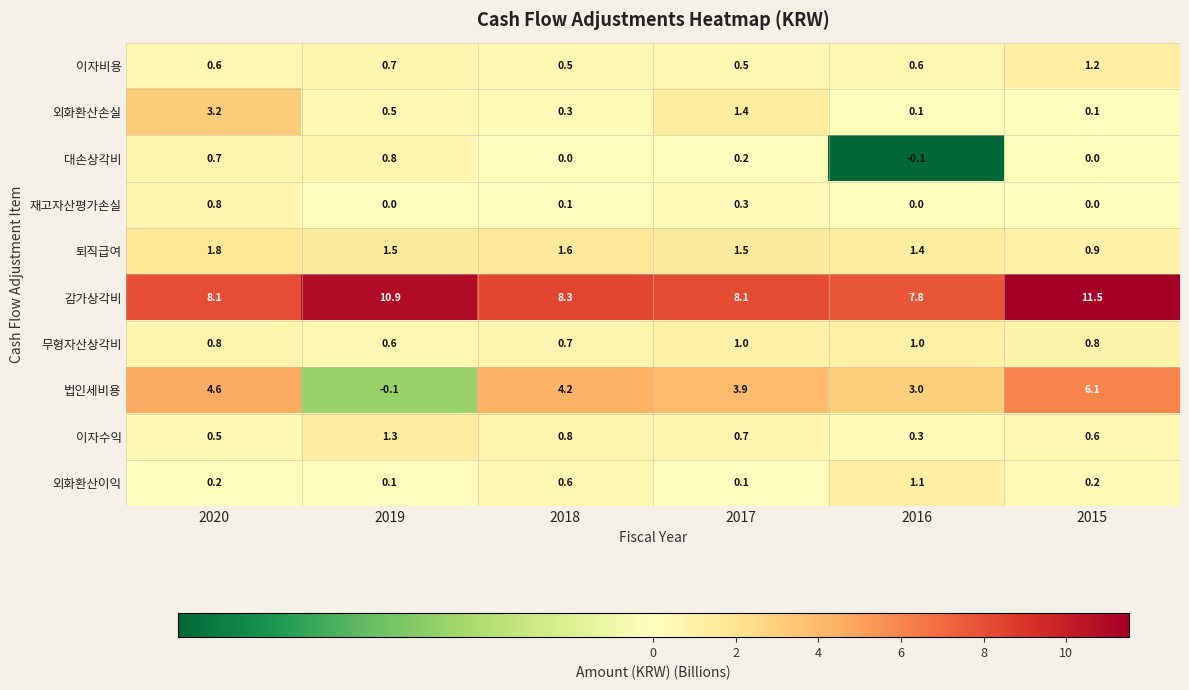

Which category has the highest value in the 외화환산이익 series?

2016